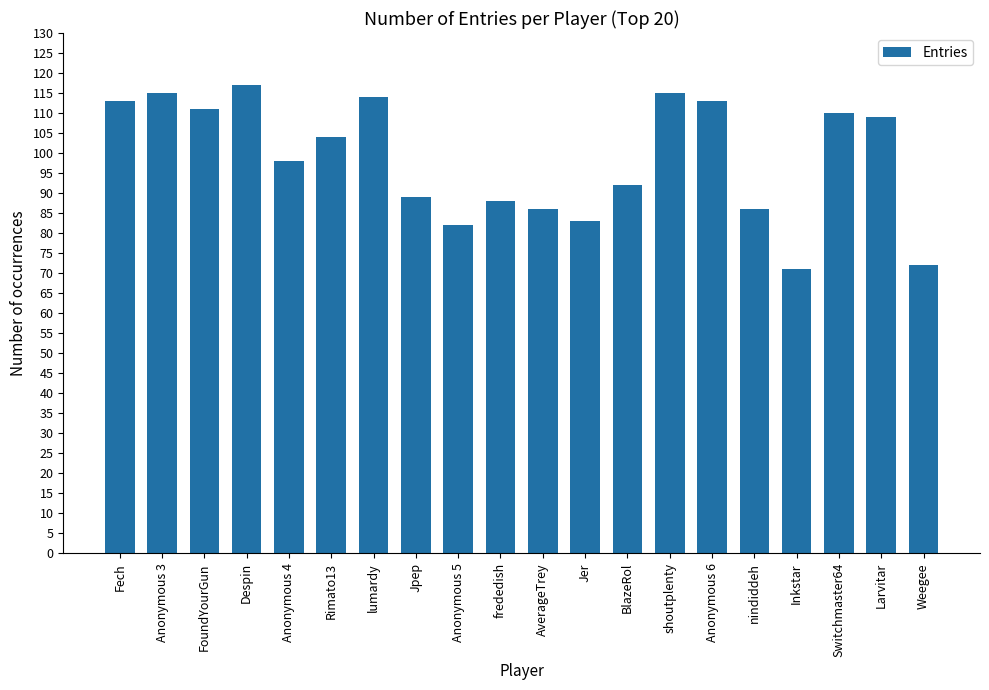

What is the change in value from Jer to BlazeRol?

+9